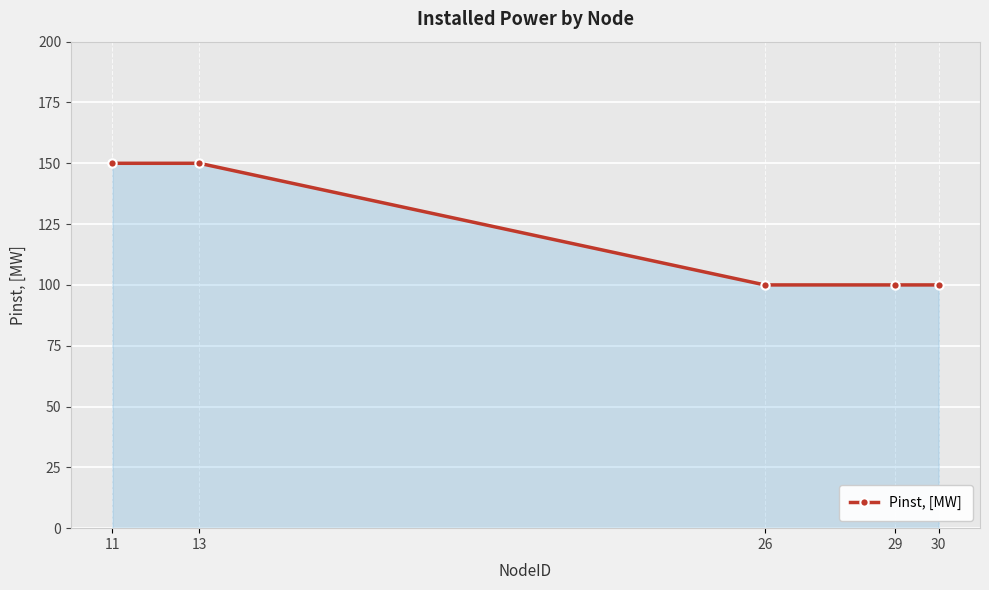

How many lines are shown in the chart?

1